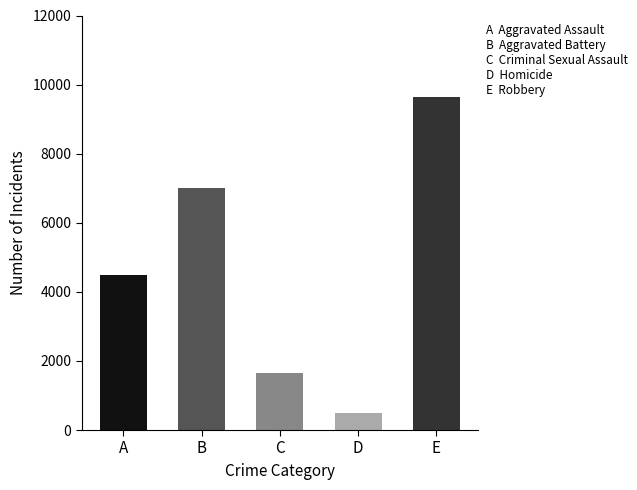

What is the difference between the second highest and second lowest values?

5362